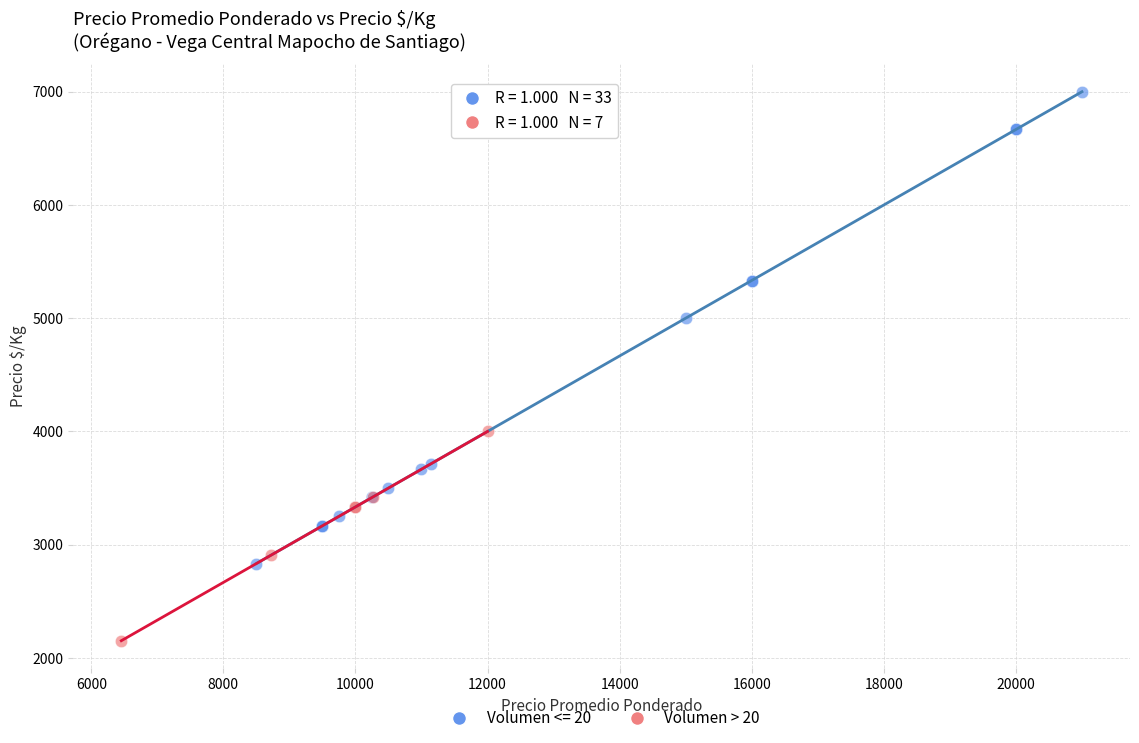

Which series has the largest Y range (max minus min)?

Volumen <= 20